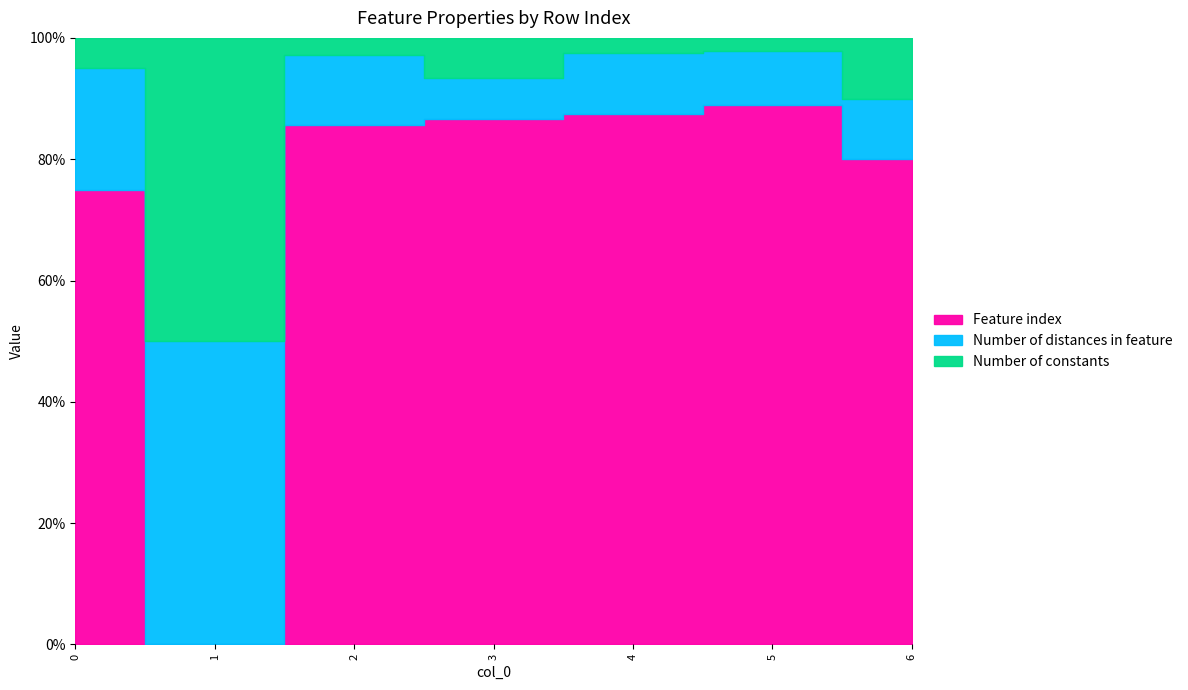

What is the sum of all Feature index values?

141